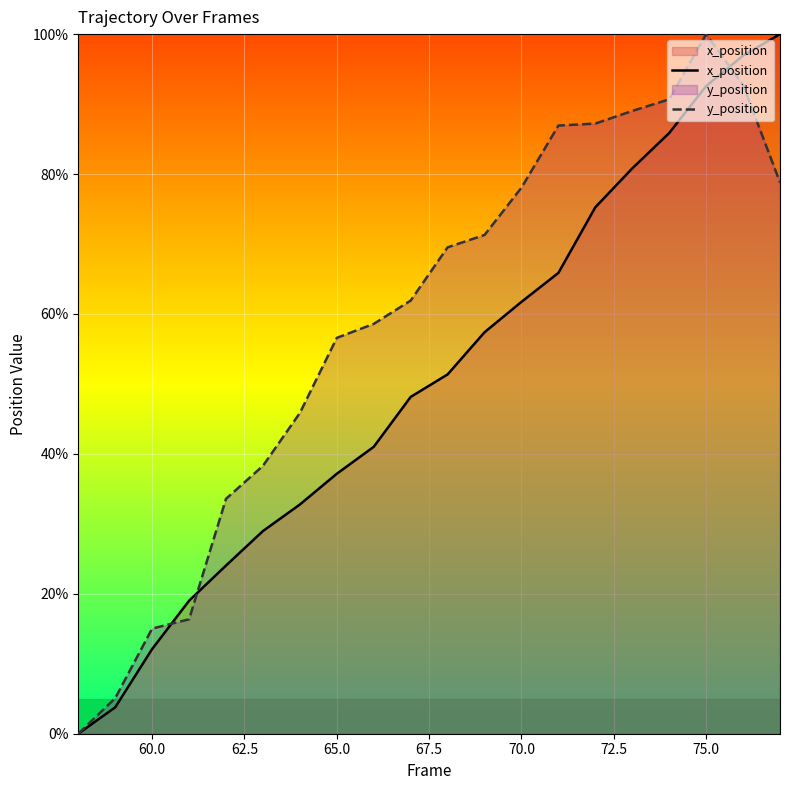

True or false: y_position has more than 2 interior local peaks.

False